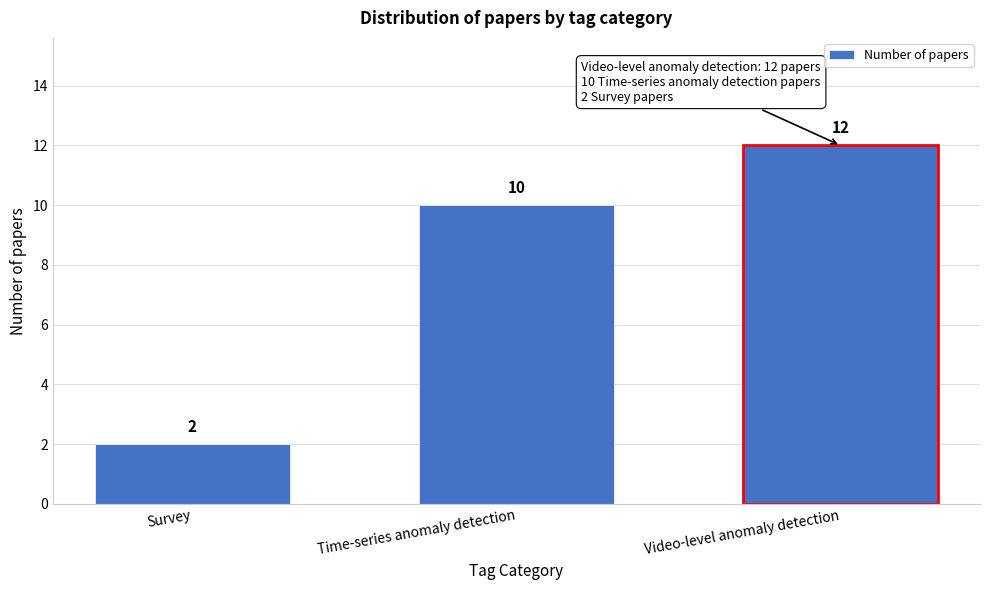

Reading left to right, what are all the values shown in this chart?

Survey=2	Time-series anomaly detection=10	Video-level anomaly detection=12